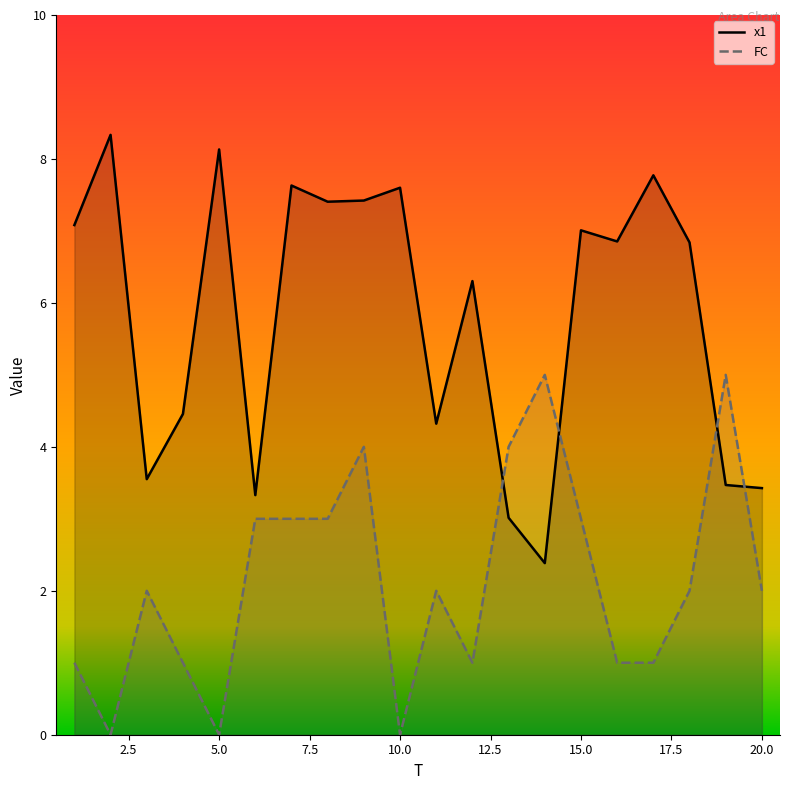

At how many categories does at least one series exceed 5?

12